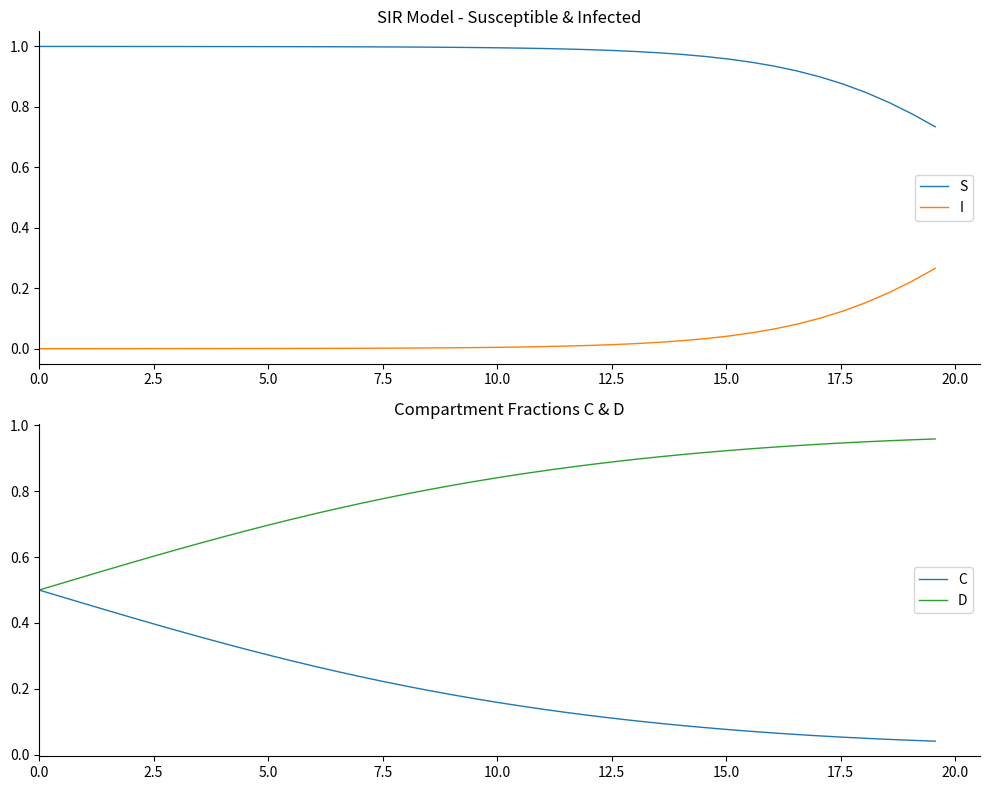

List the series in order of their overall mean, highest first.

S, D, C, I